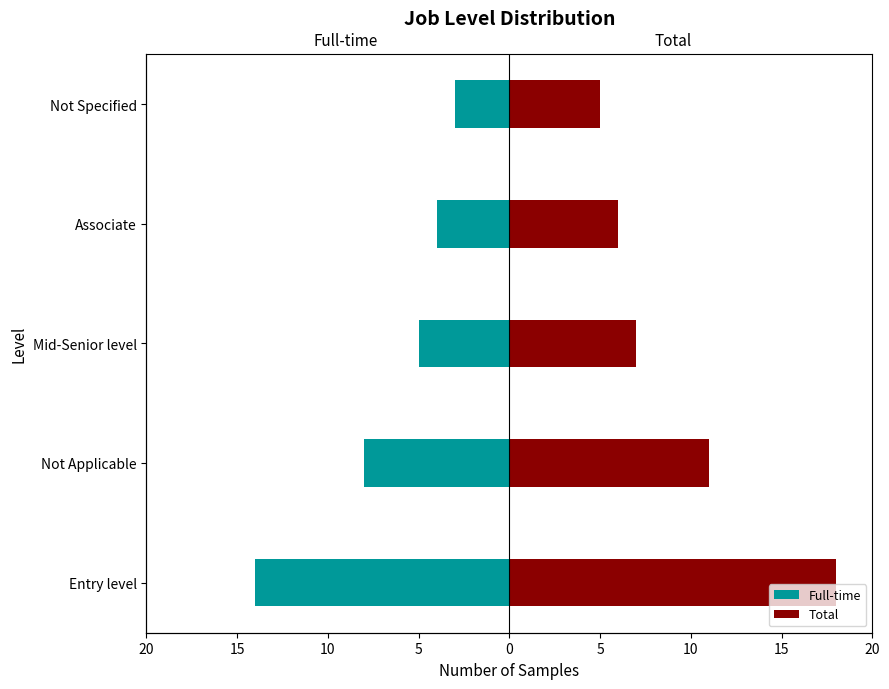

What are all the series names shown in the legend?

Full-time, Total